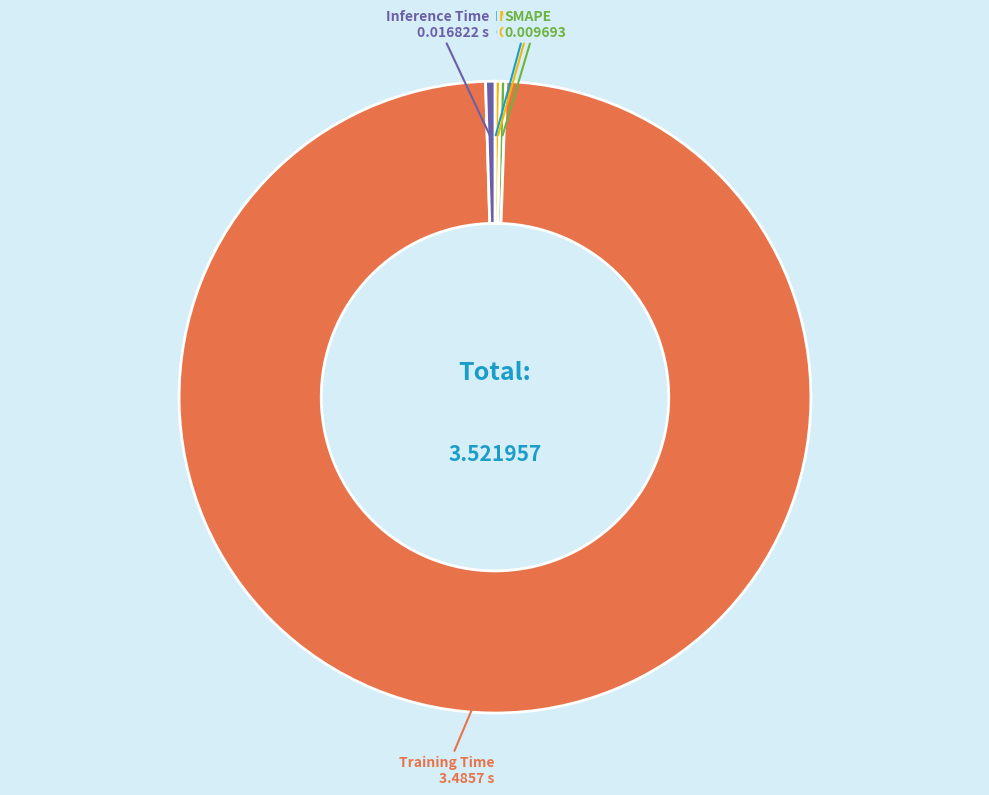

What is the largest slice in the pie chart?

Training Time